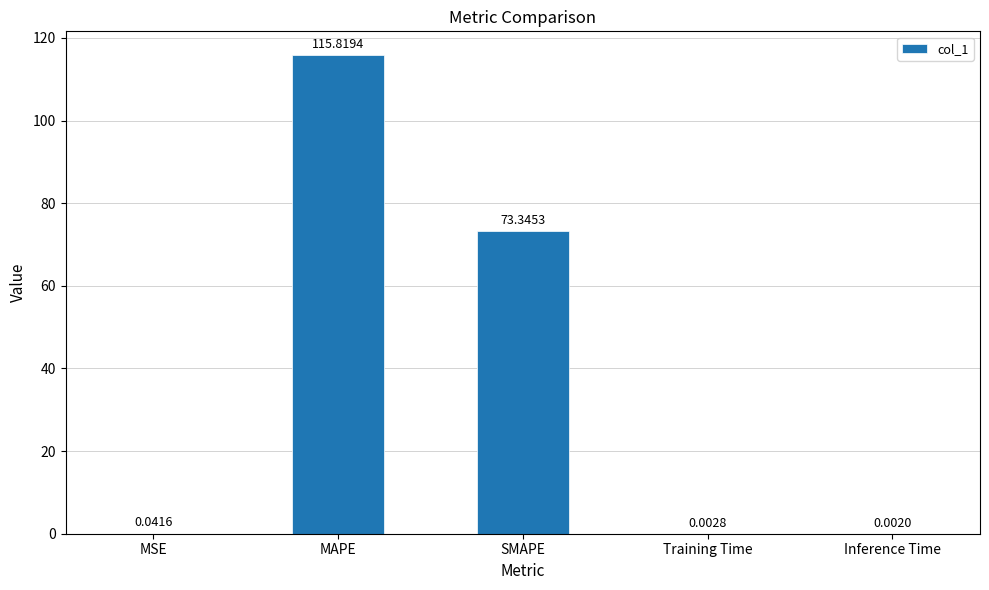

Which category has the highest value across all series?

MAPE